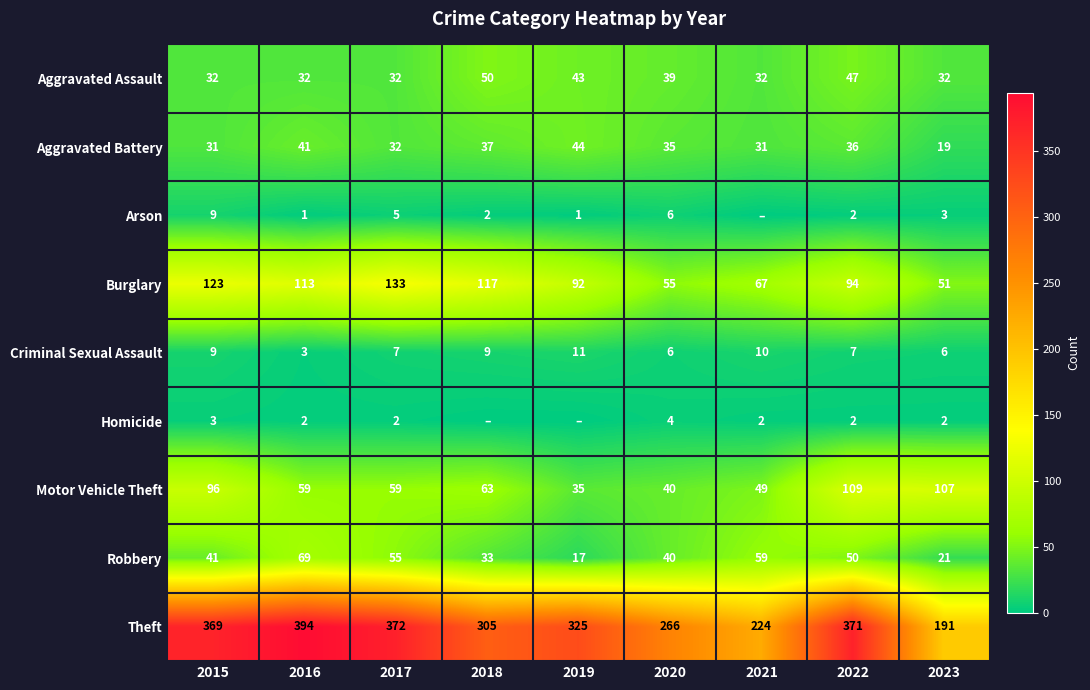

At which label is Burglary closest to 92?

2019